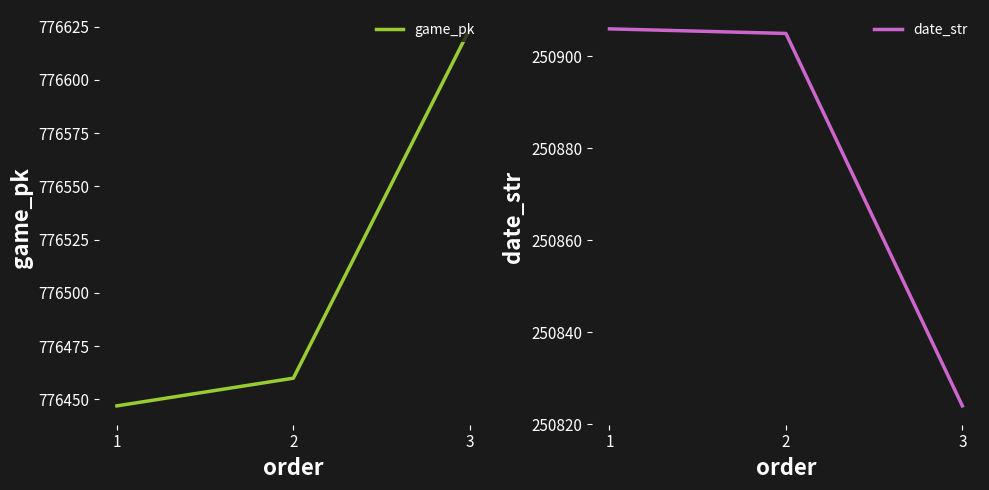

How many data points does each series have?

3